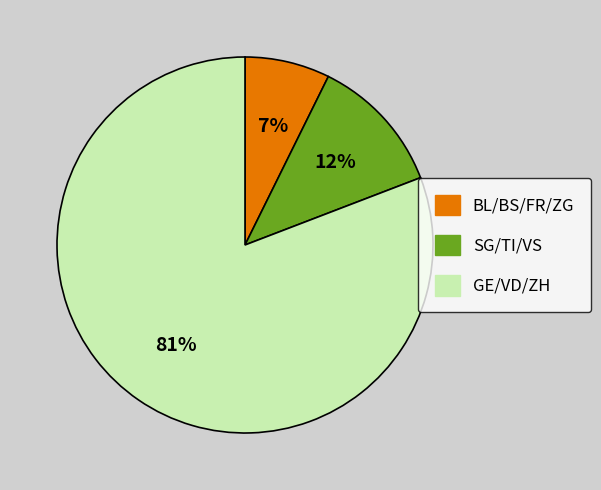

Does any single category account for the majority?

Yes